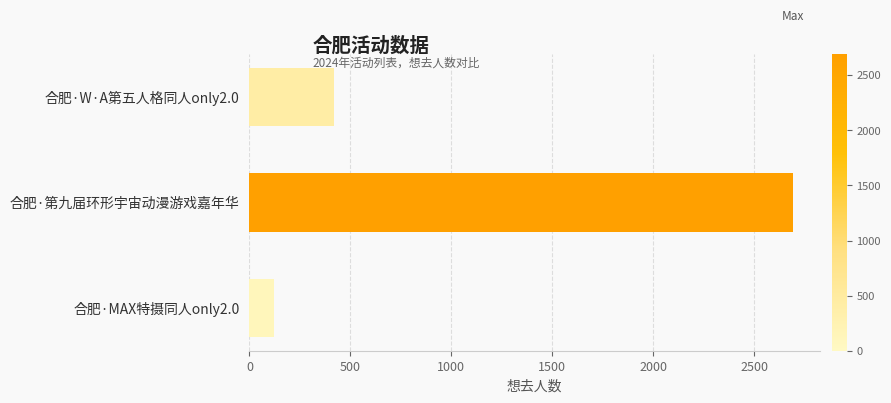

Where is the data nearest to the value 1405?

合肥·W·A第五人格同人only2.0